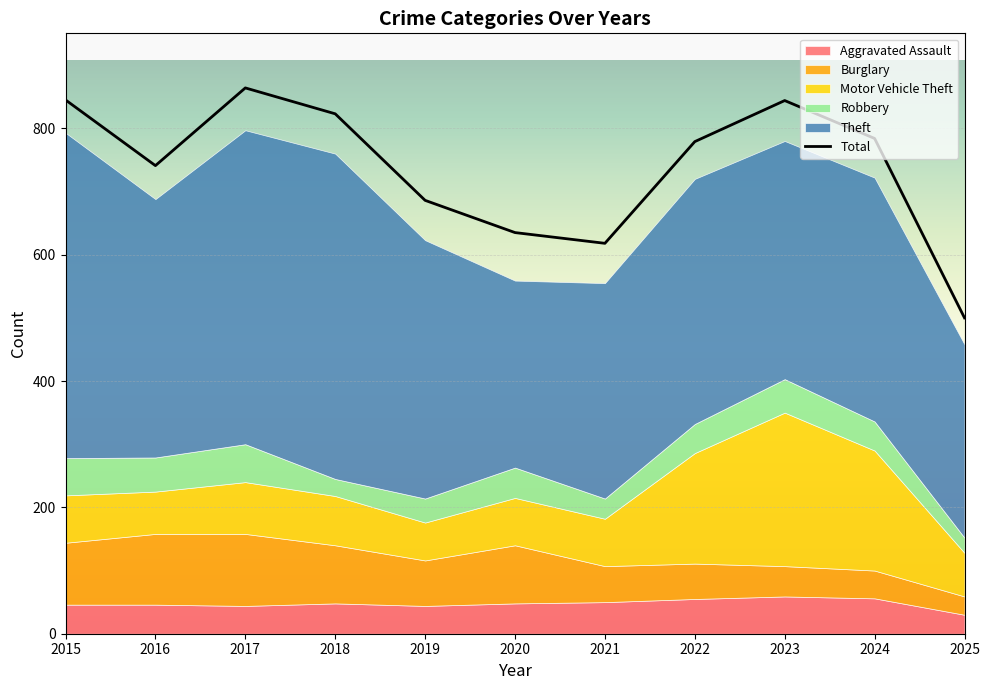

Reading left to right, what are all the values shown in this chart?

845	741	864	823	686	635	618	779	844	784	500